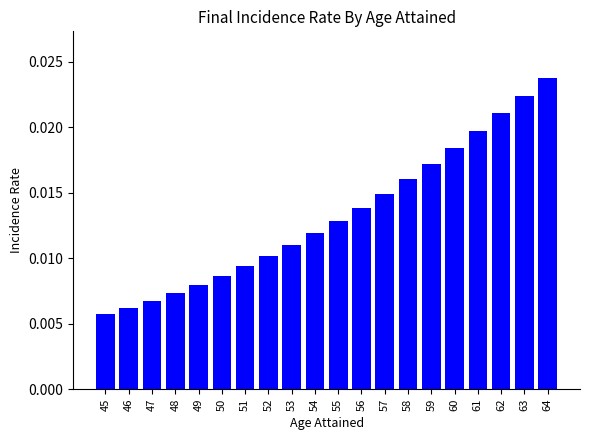

Which has a higher value, 51 or 59?

59